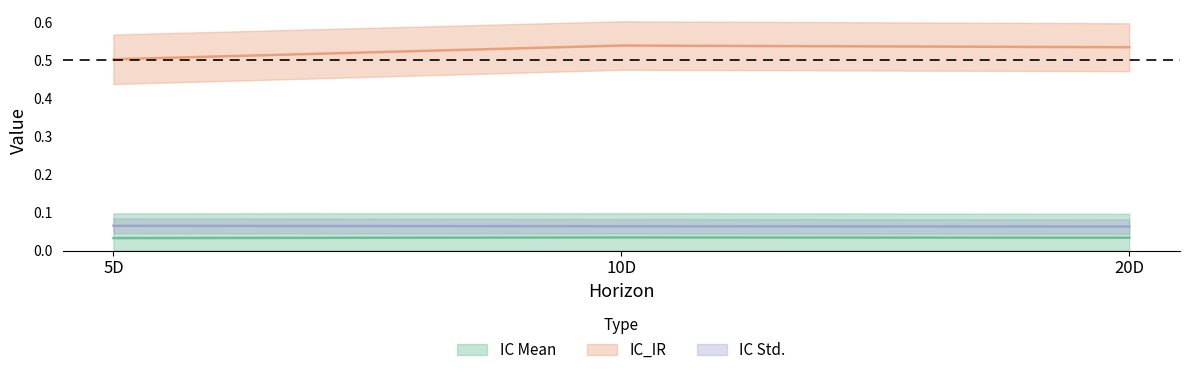

The value of IC Std. at 20D is 0.1. True or false?

True